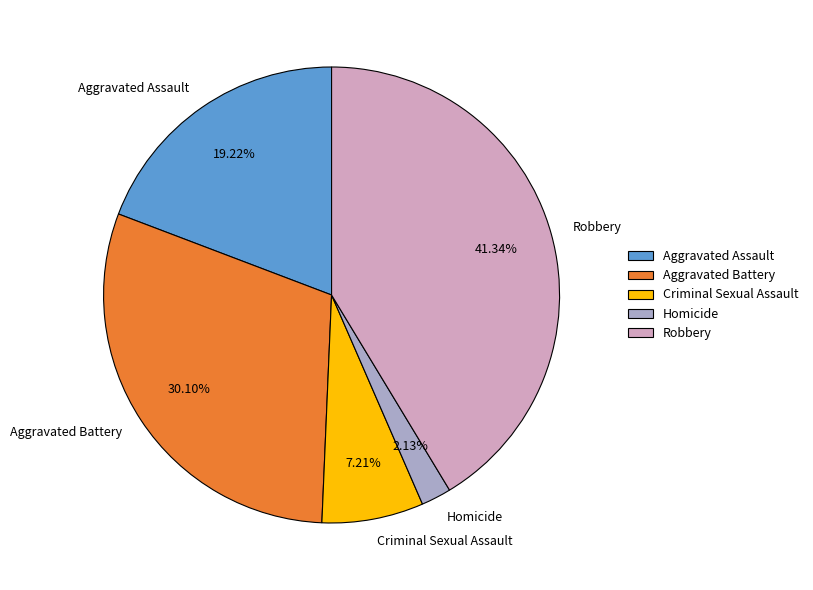

To the nearest percent, what portion does Aggravated Battery represent?

30%